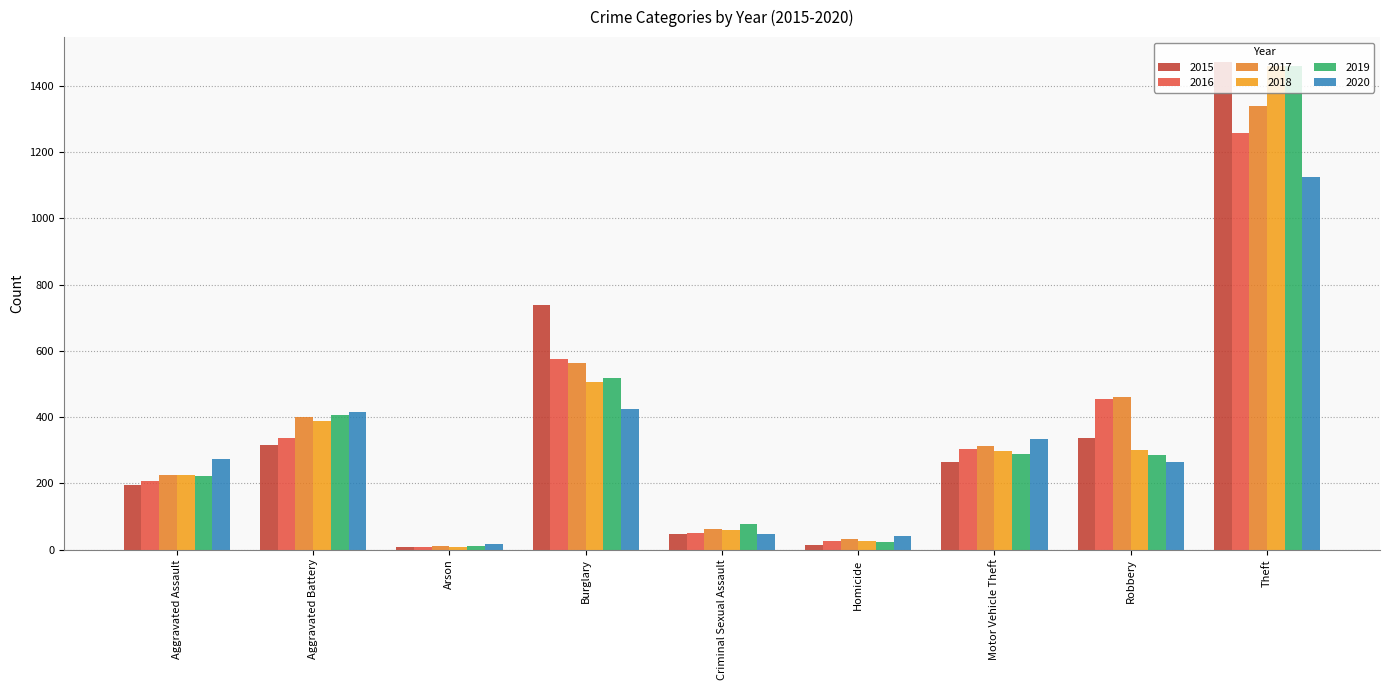

How many data points in 2019 are less than 287?

4